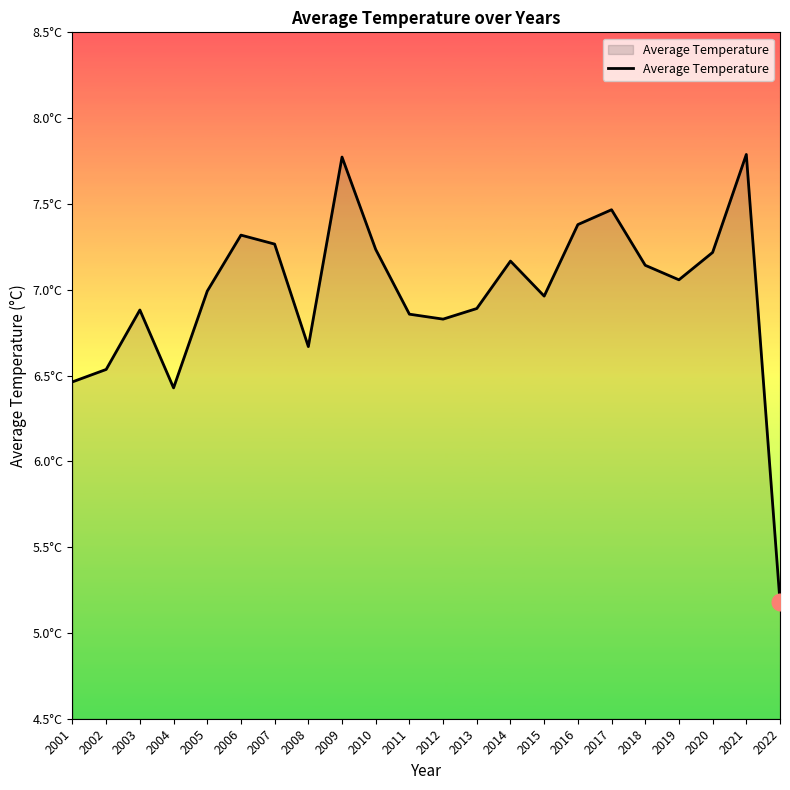

What is the greatest value displayed?

7.8